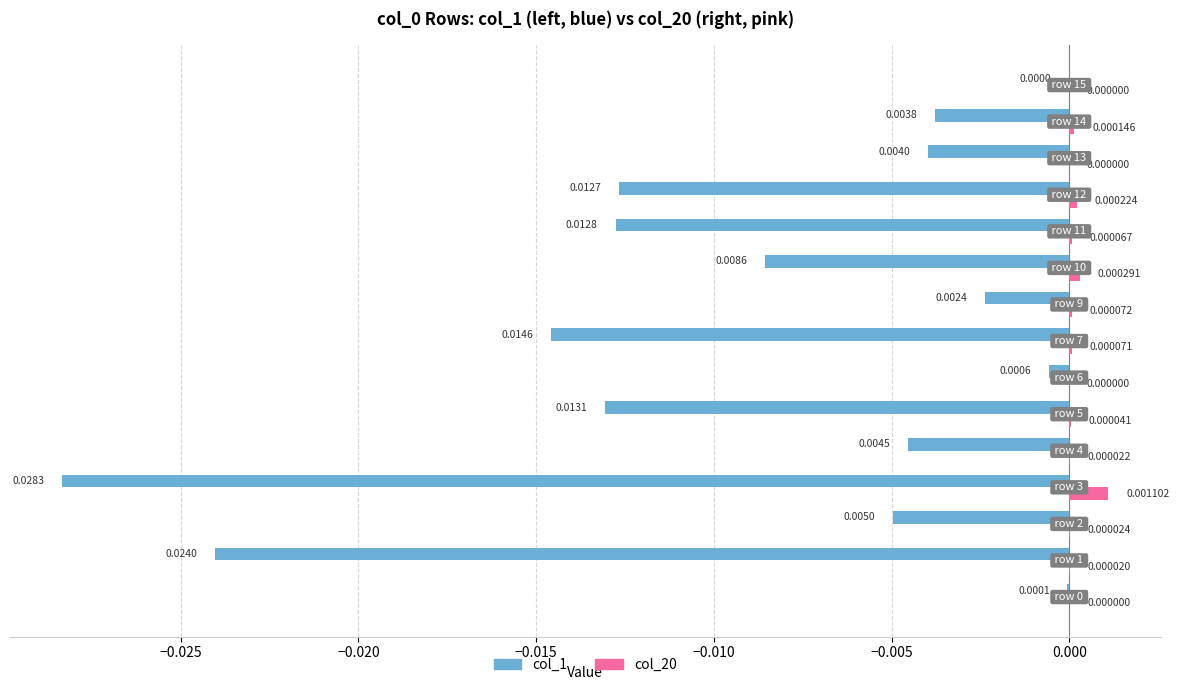

Which series has the largest total across all categories?

col_20